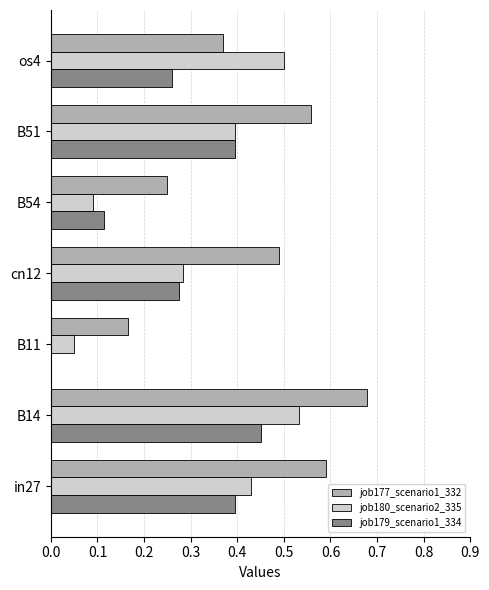

Which series changed the most between in27 and cn12?

job180_scenario2_335